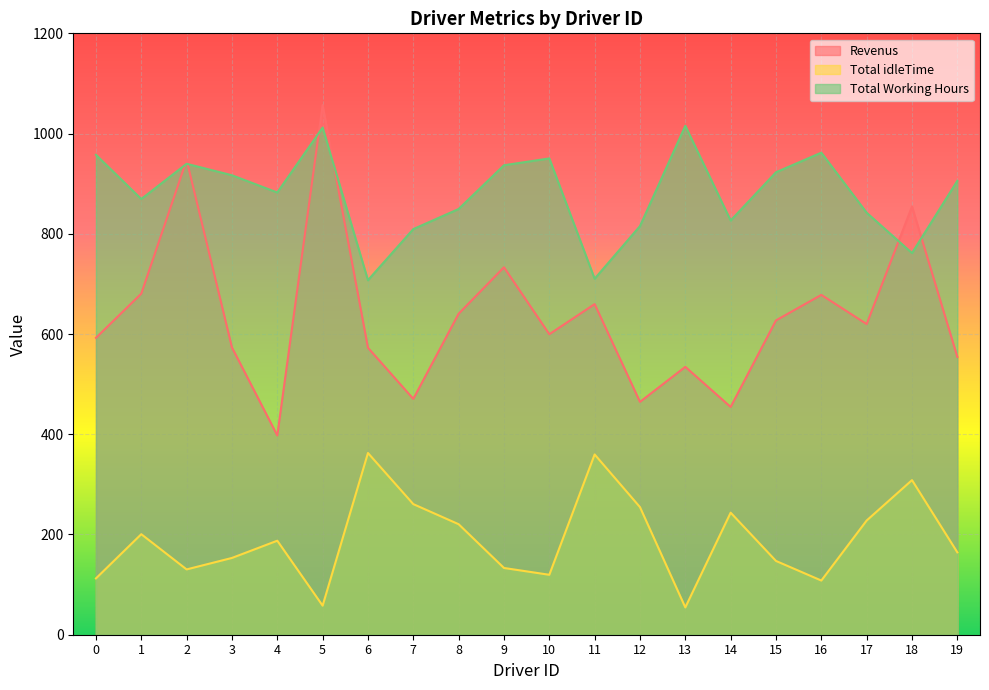

What is the difference between the maximum and second lowest values in the Revenus series?

602.5